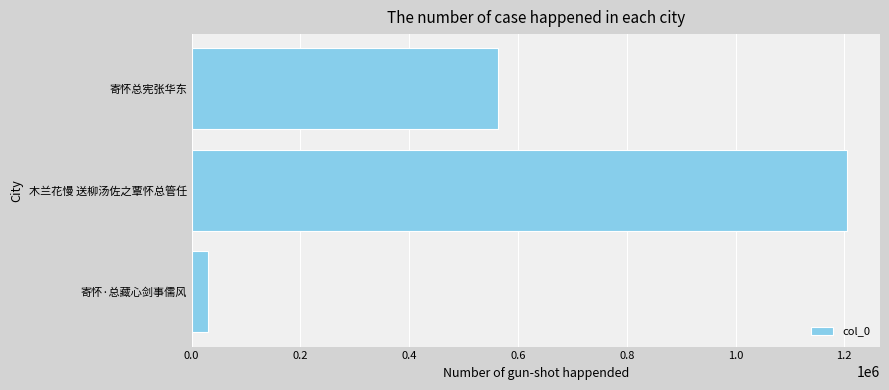

What is the smallest value displayed?

30562